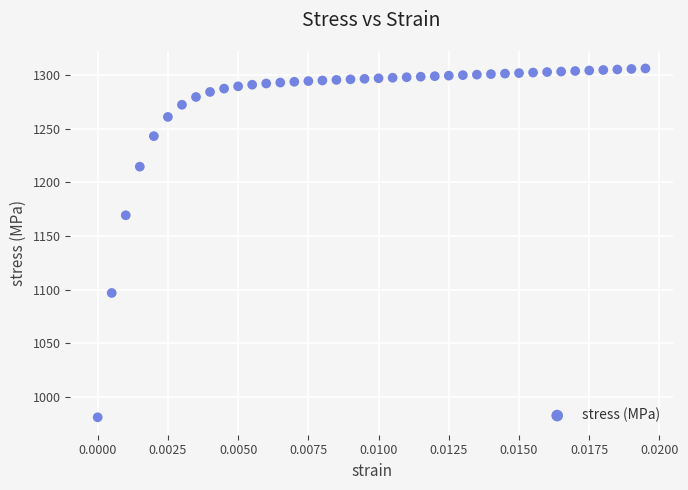

What is the range of Y values (max minus min)?

325.4